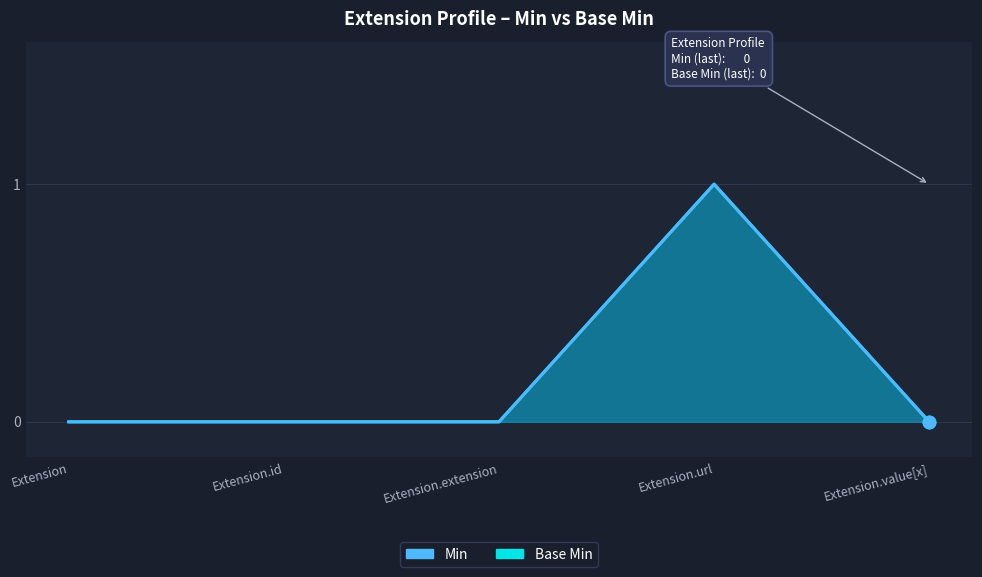

At how many categories does at least one series exceed 0?

1